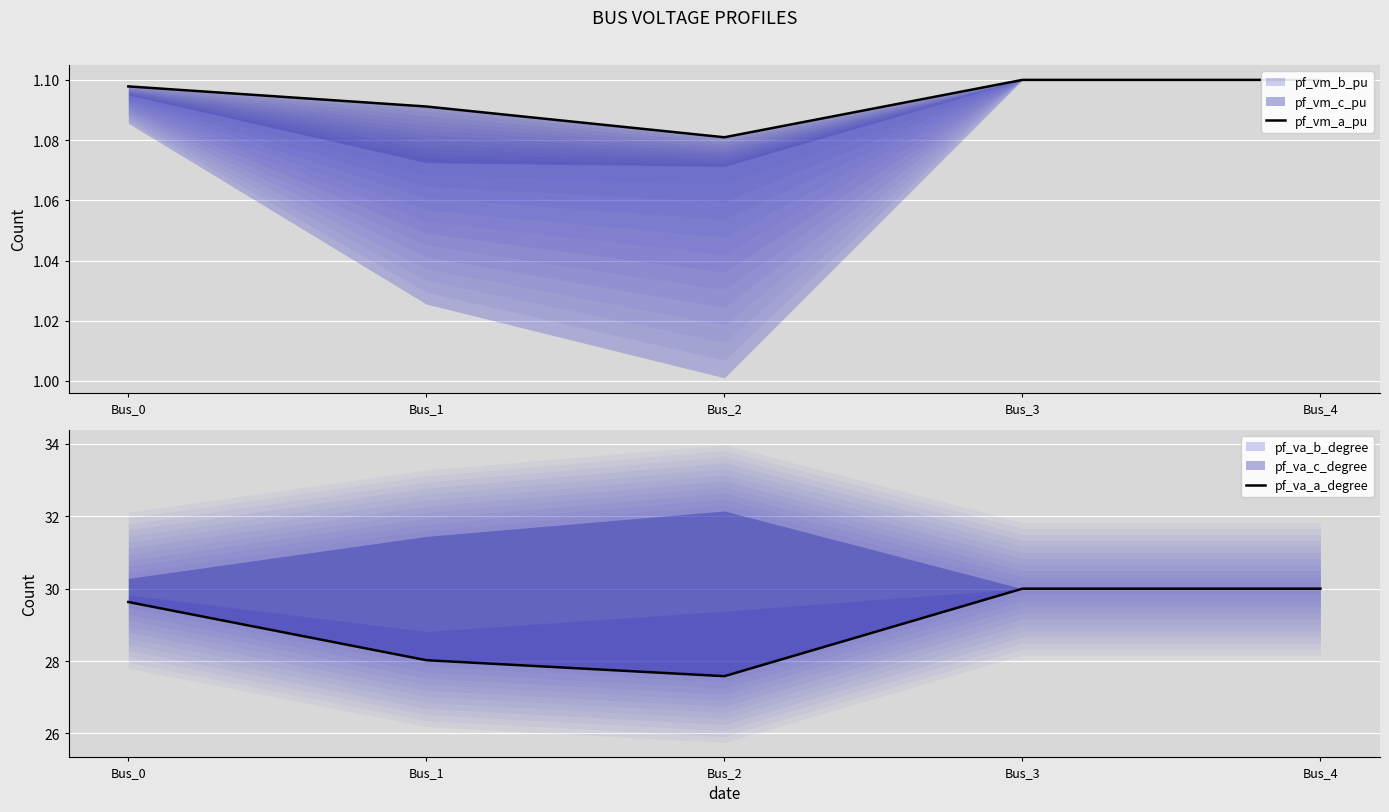

Does the chart display data point markers on the line(s)?

No